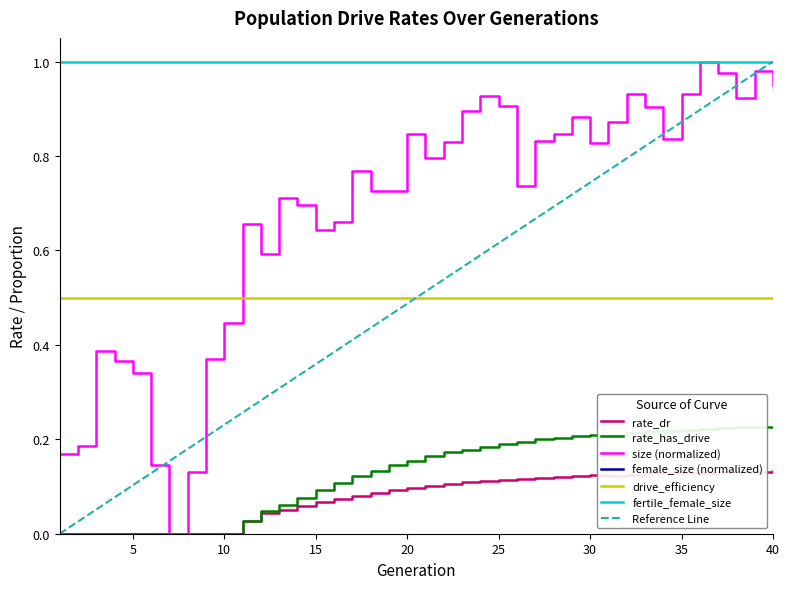

True or false: fertile_female_size and rate_has_drive cross at least once.

False